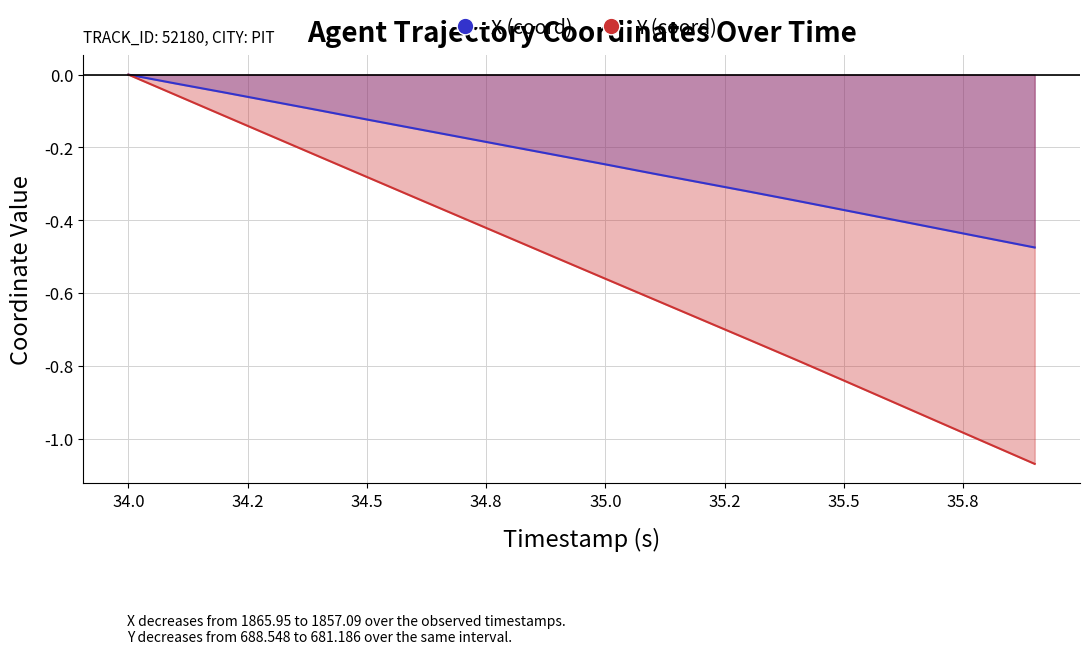

List the series in order of their overall mean, lowest first.

Y, X